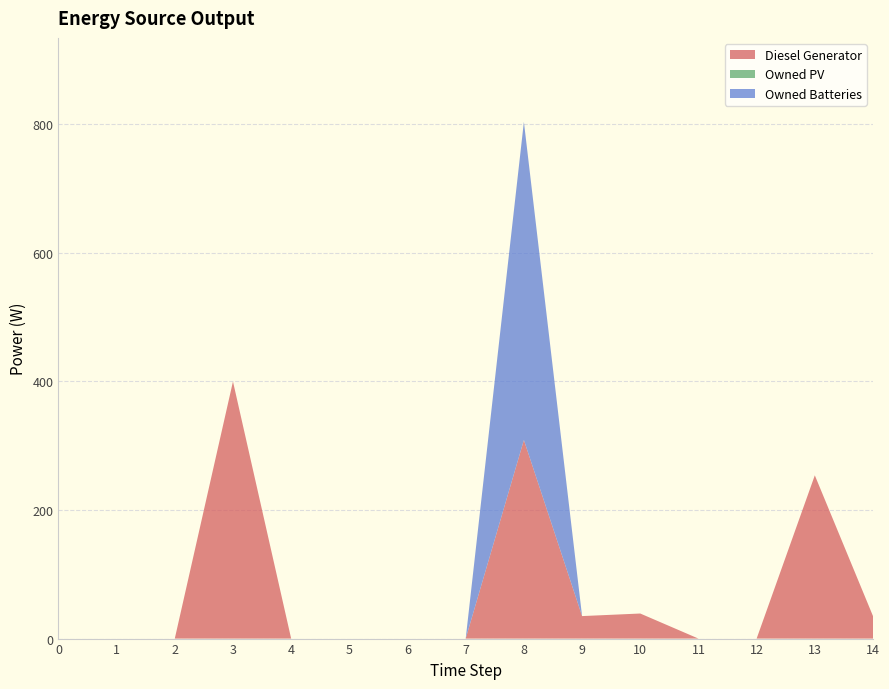

Reading left to right, list all the values displayed in this chart.

Diesel Generator: 0	0	0	400	0	0	0	0	309	35	39	0	0	254	35
Owned PV: 0	0	0	0	0	0	0	0	0	0	0	0	0	0	0
Owned Batteries: 0	0	0	0	0	0	0	0	495	0	0	0	0	0	0